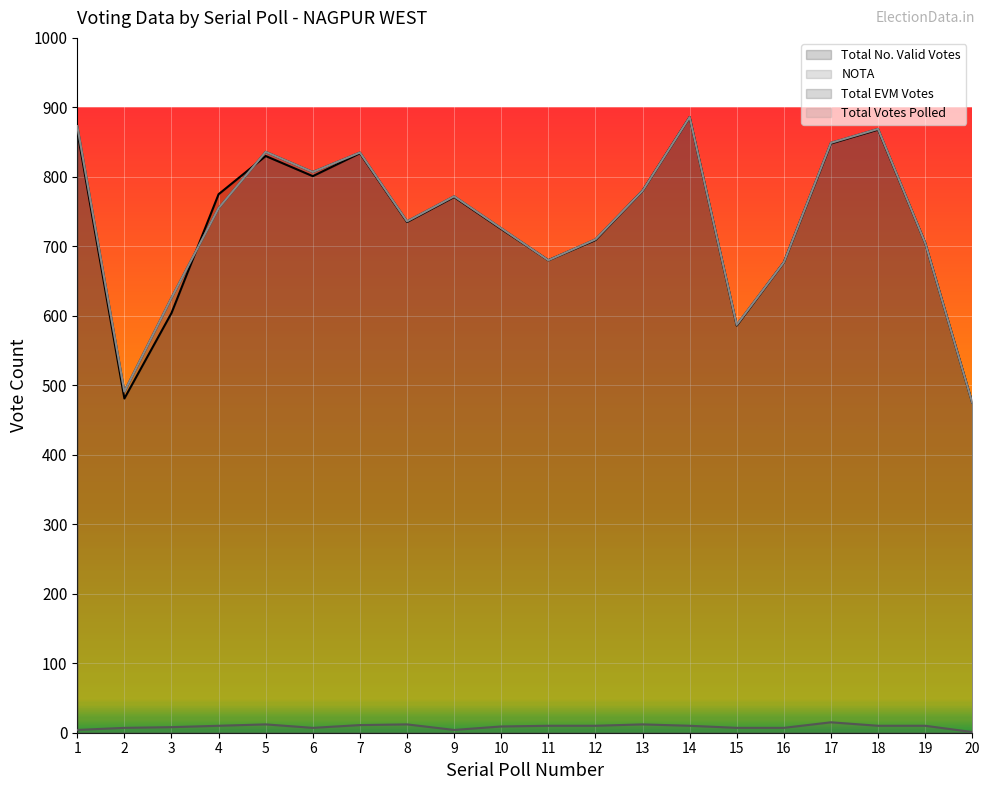

How many values in the Total No. Valid Votes series exceed 771?

9